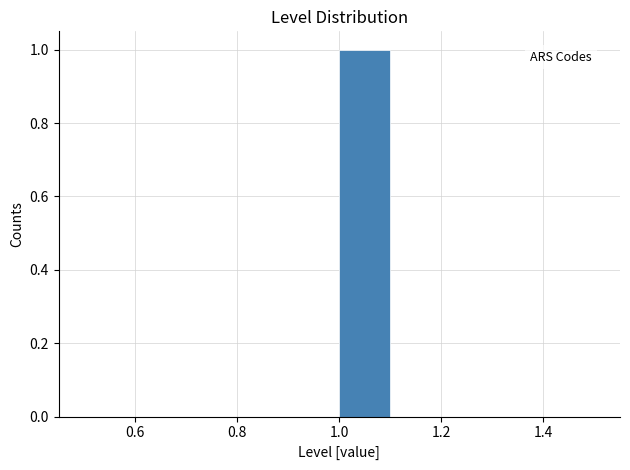

Over which range of the x-axis is the bar tallest?

1.0 to 1.1